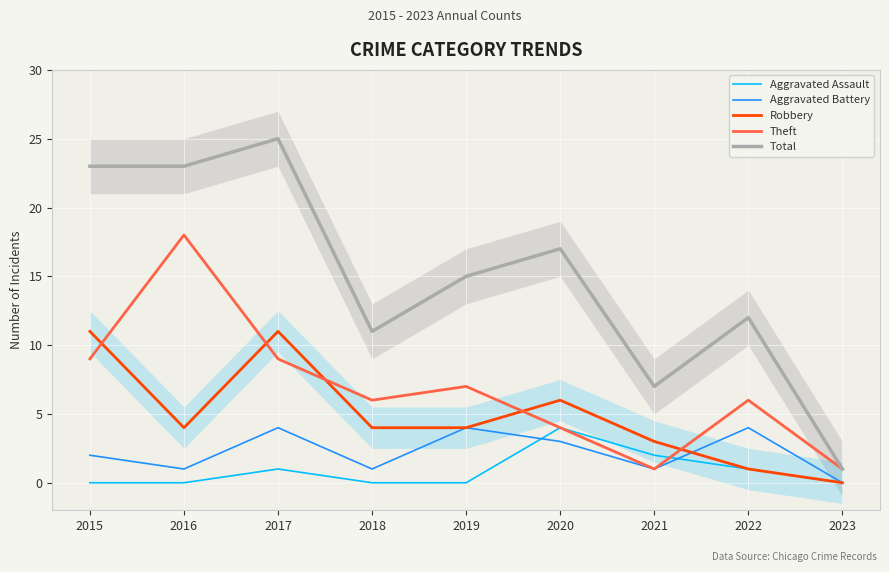

The value of Aggravated Battery at 2017 is 4. True or false?

True